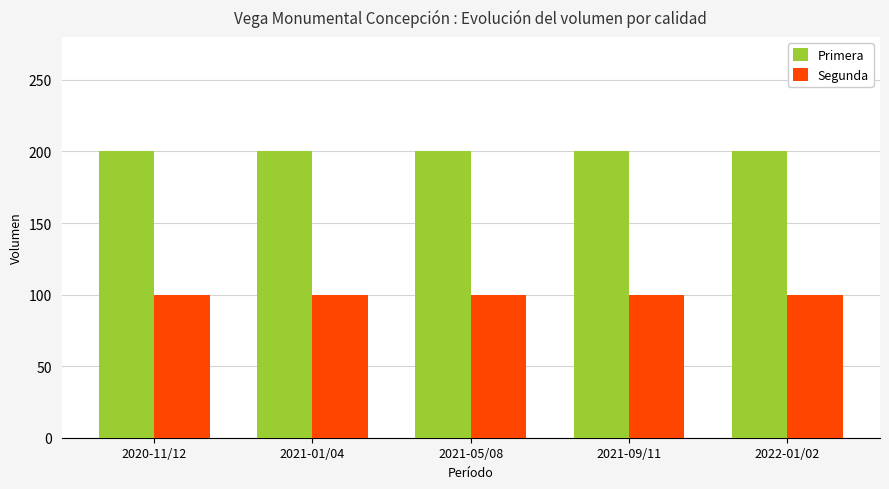

What is the spread (max minus min) of values at 2022-01/02?

100